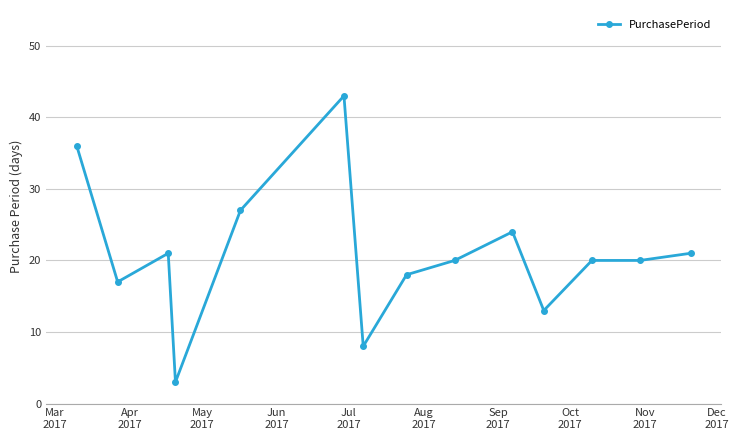

True or false: the data has more than 2 interior local peaks.

True